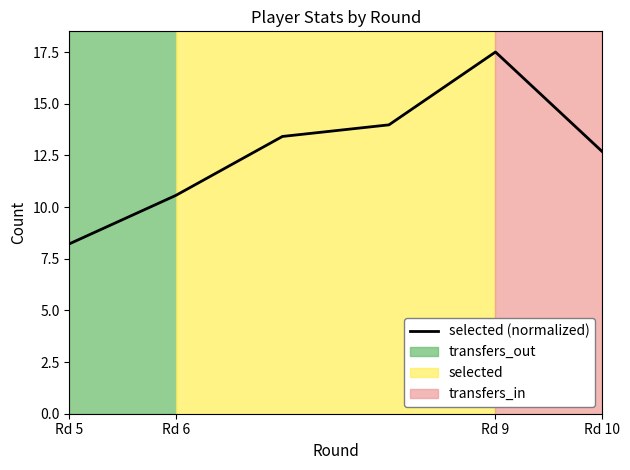

What is the sum of all values?

76.4